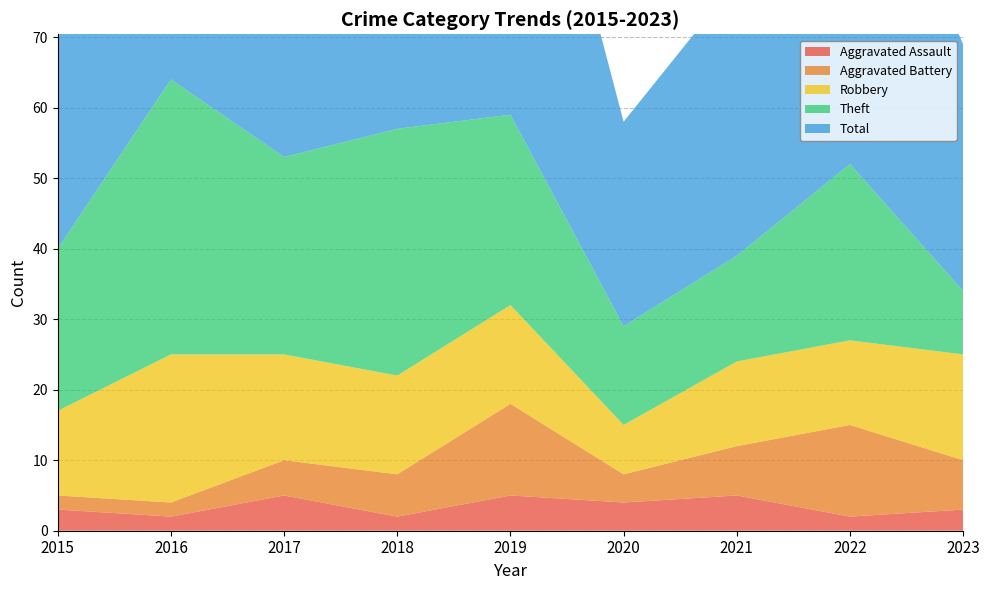

Reading right to left, list all the values displayed in this chart.

Aggravated Assault: 3	2	5	4	5	2	5	2	3
Aggravated Battery: 7	13	7	4	13	6	5	2	2
Robbery: 15	12	12	7	14	14	15	21	12
Theft: 9	25	15	14	27	35	28	39	23
Total: 35	54	39	29	60	58	53	64	40